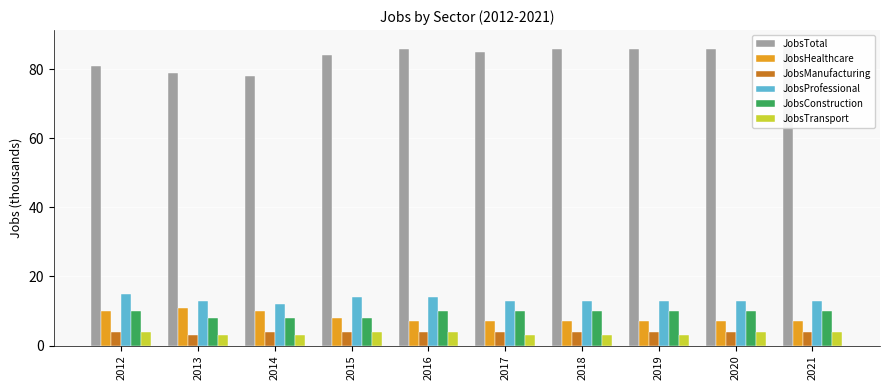

What is the maximum value shown in the chart?

87